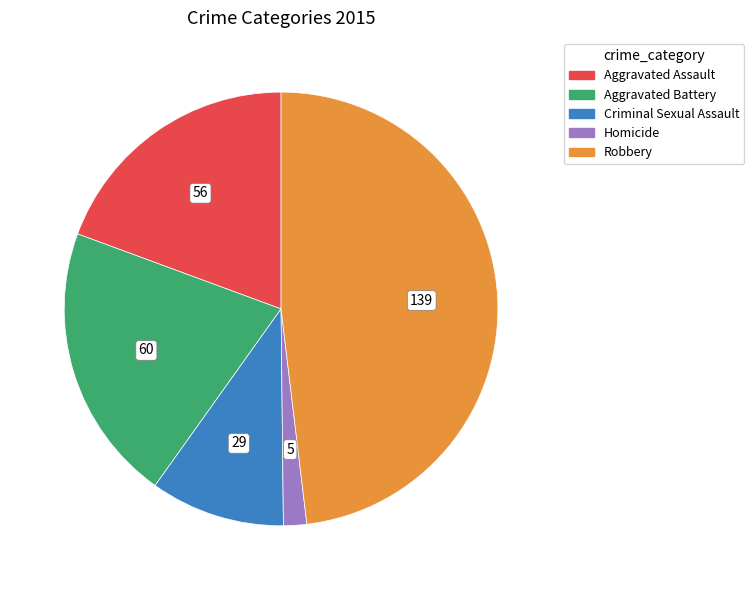

Is Aggravated Battery the majority of the pie?

No